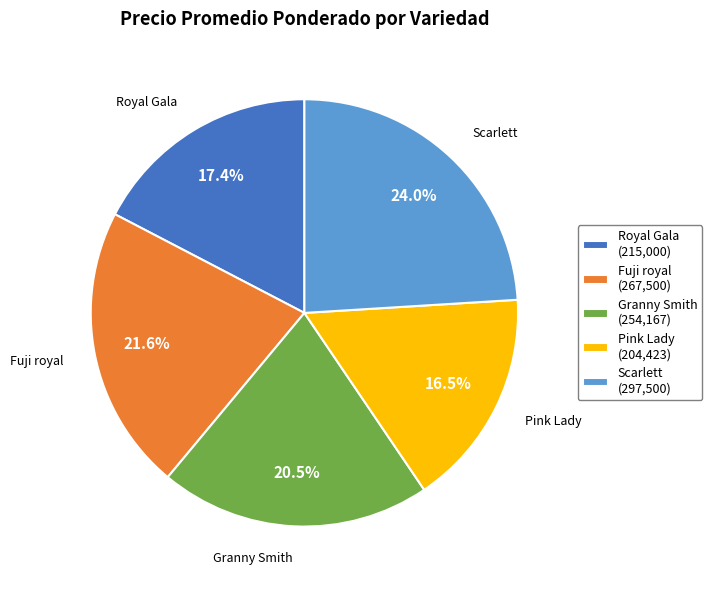

Between Royal Gala and Granny Smith, which is larger?

Granny Smith